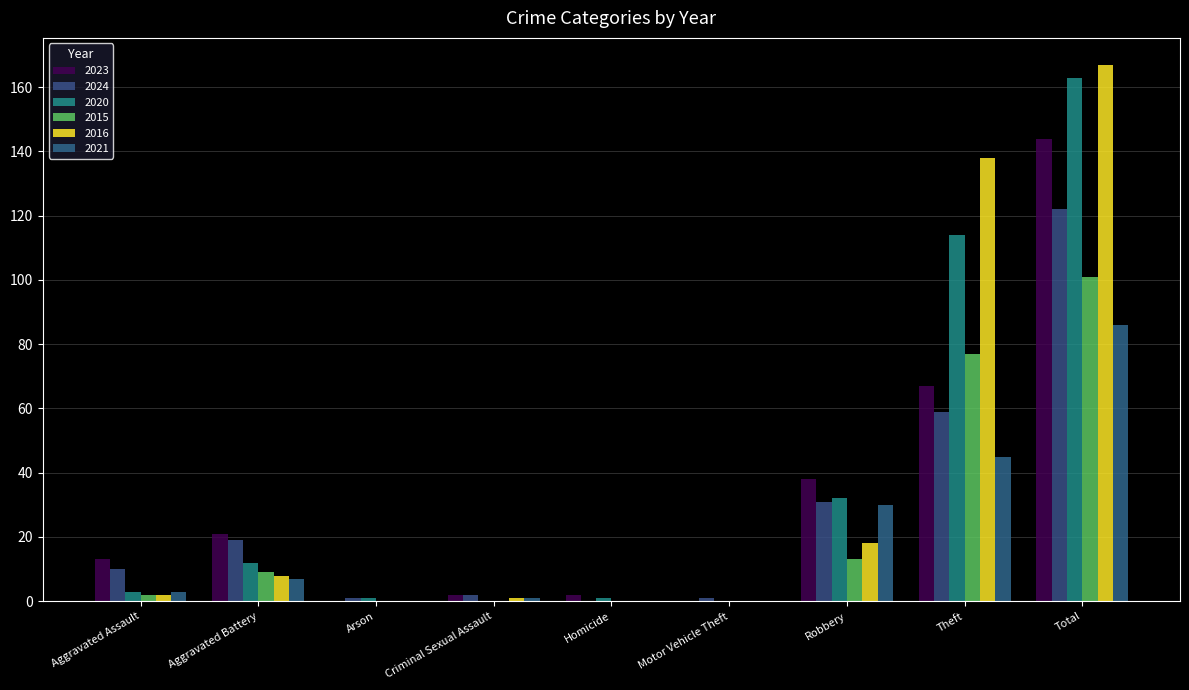

Reading right to left, transcribe all the data shown in this chart.

2023: 144	67	38	0	2	2	0	21	13
2024: 122	59	31	1	0	2	1	19	10
2020: 163	114	32	0	1	0	1	12	3
2015: 101	77	13	0	0	0	0	9	2
2016: 167	138	18	0	0	1	0	8	2
2021: 86	45	30	0	0	1	0	7	3